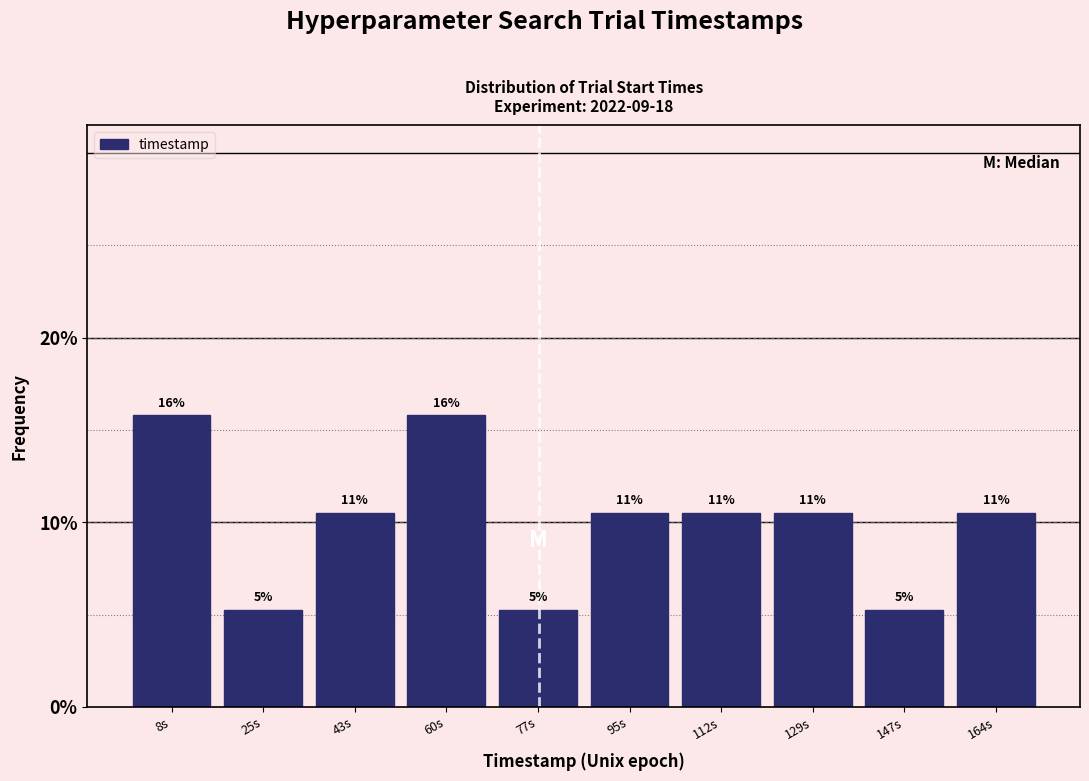

How many bars are there in total?

10